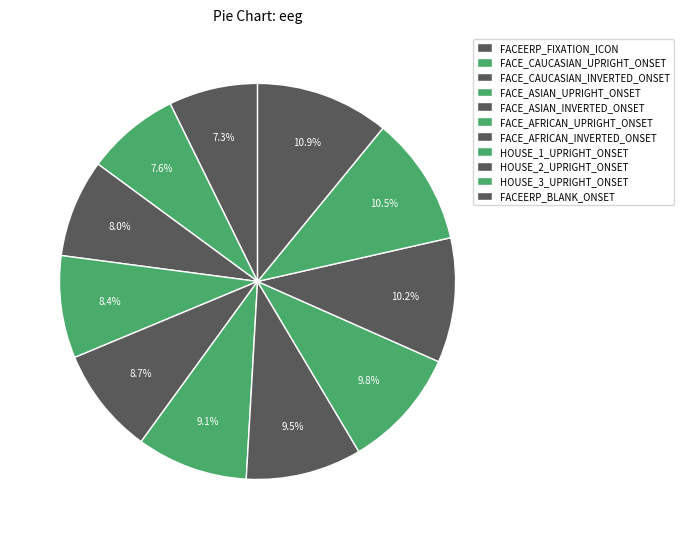

Count the number of slices in the pie.

11